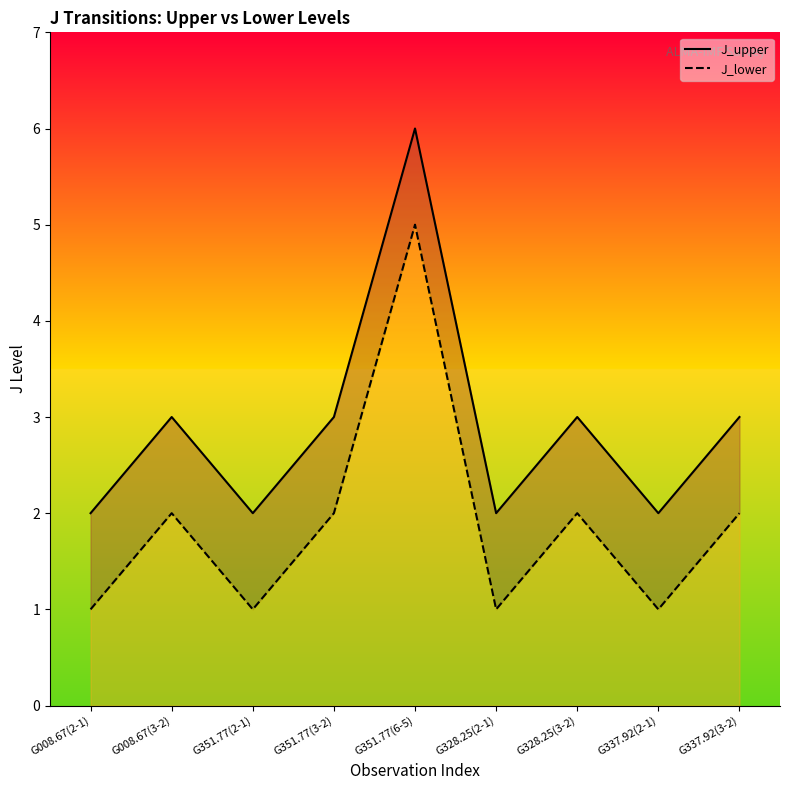

How many J_upper values are between 2 and 3?

8